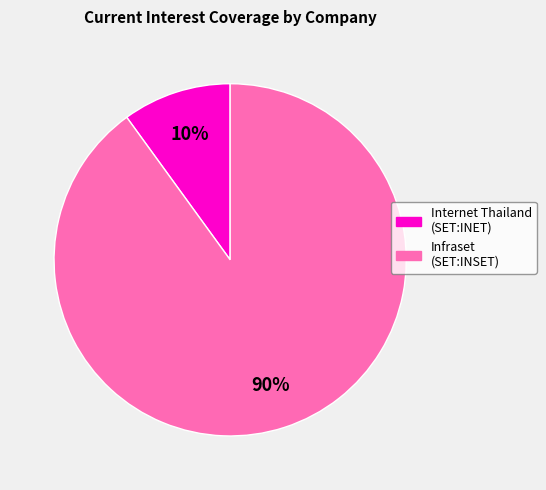

To the nearest percent, what percentage of the pie is Infraset (SET:INSET)?

90%